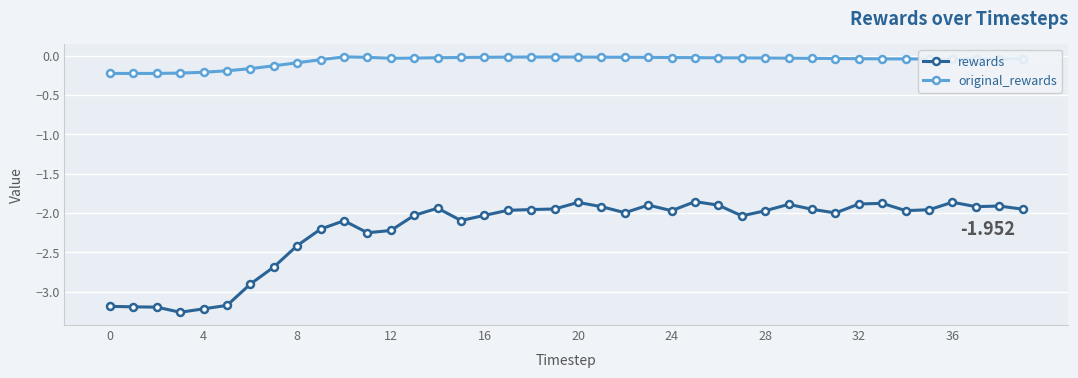

In original_rewards, how many points are higher than both neighbors (excluding endpoints)?

2